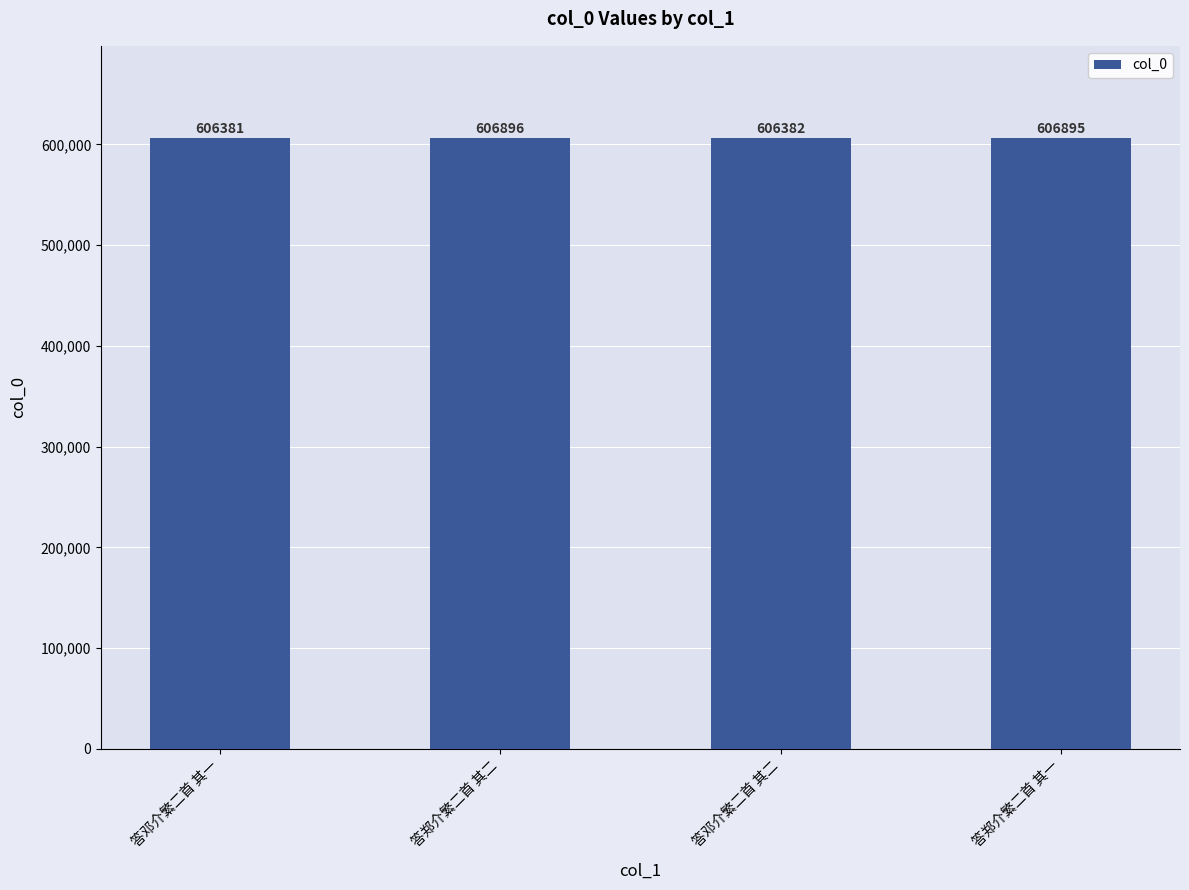

What is the sum of the values at 答郑介繁二首 其一 and 答邓介繁二首 其一?

1213276